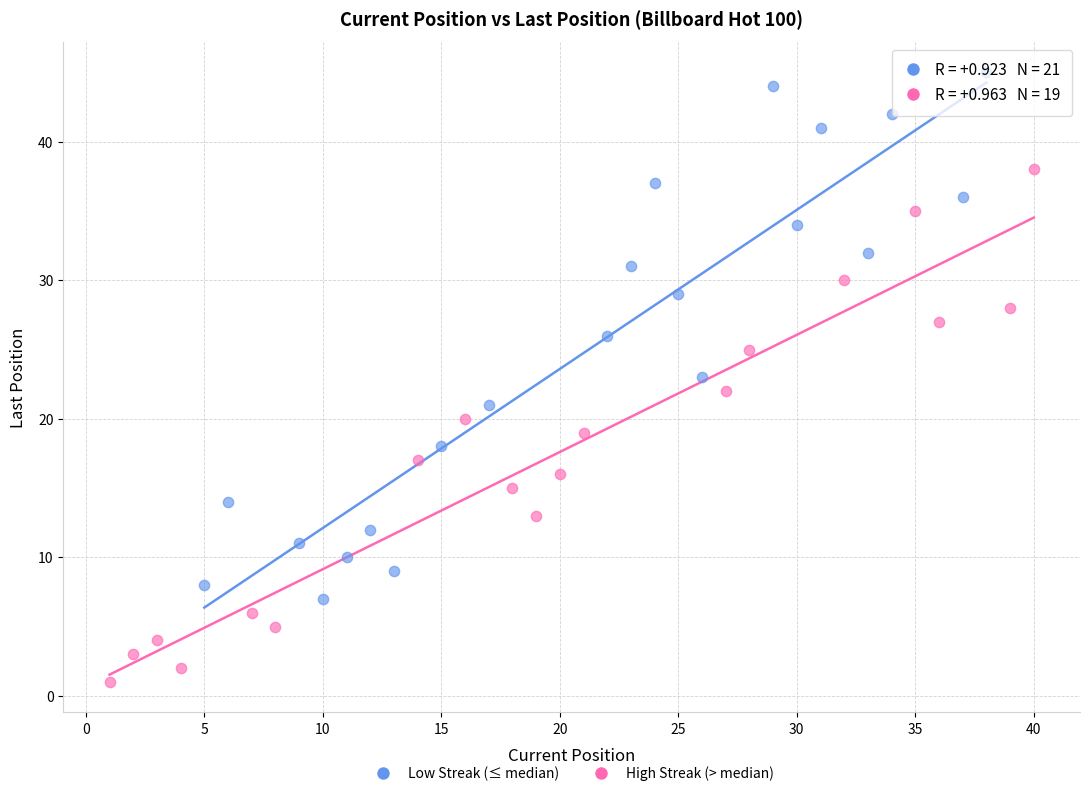

Which series reaches the minimum Y coordinate?

High Streak (> median)